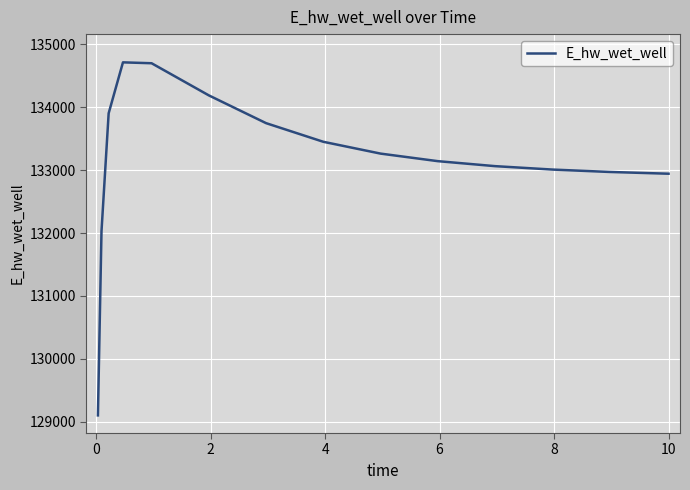

What is the difference between the maximum and minimum values?

5610.6